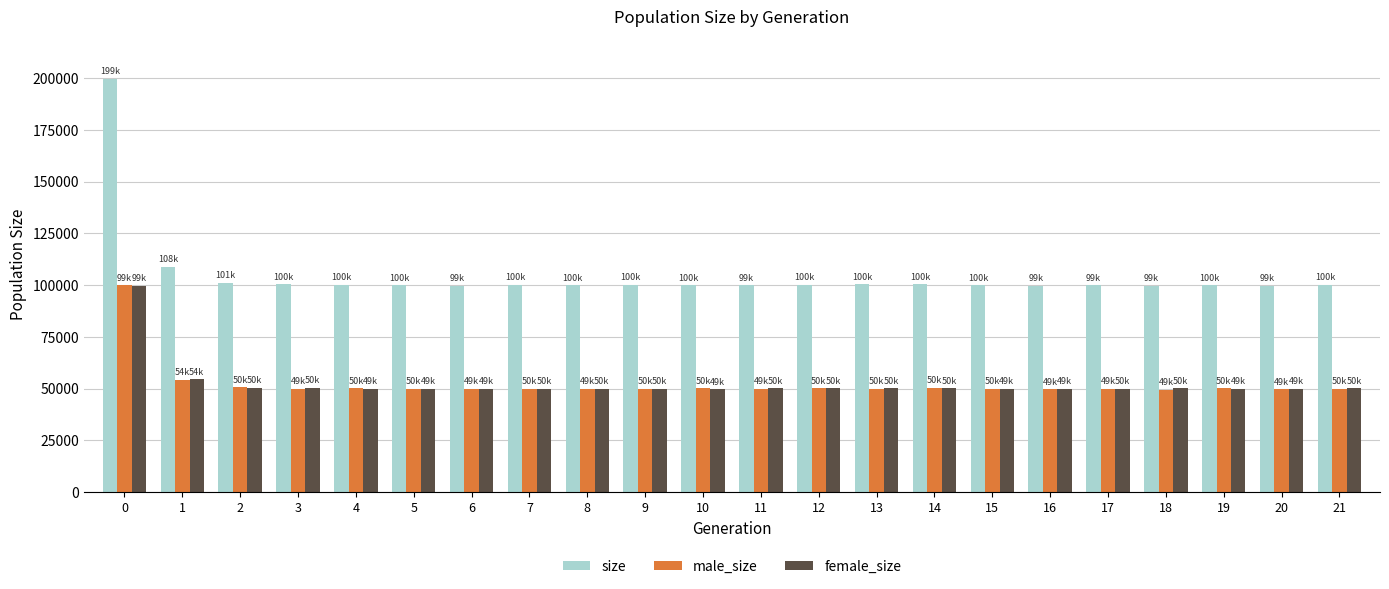

Which series has the largest total across all categories?

size